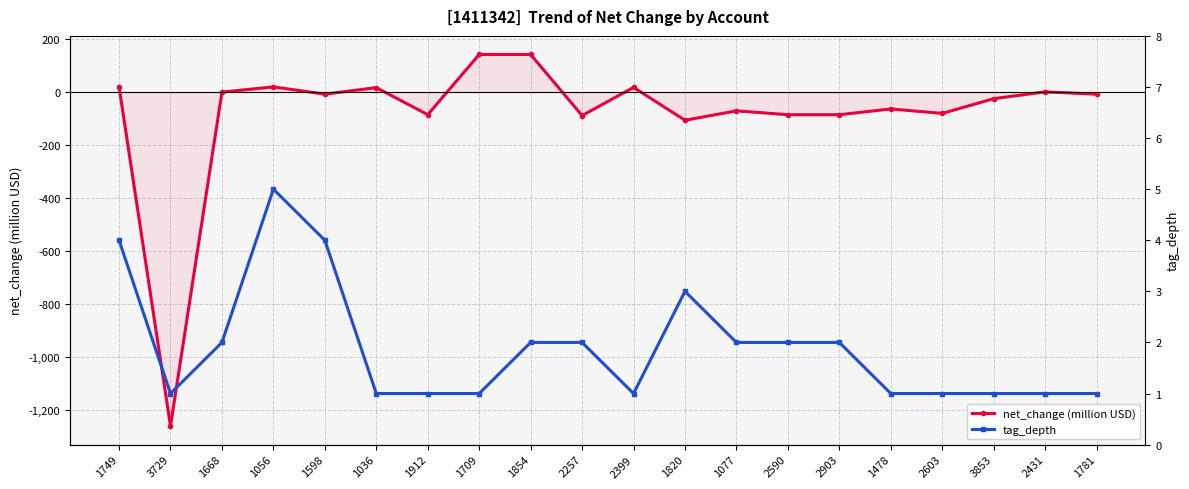

How many series are shown in this chart?

2